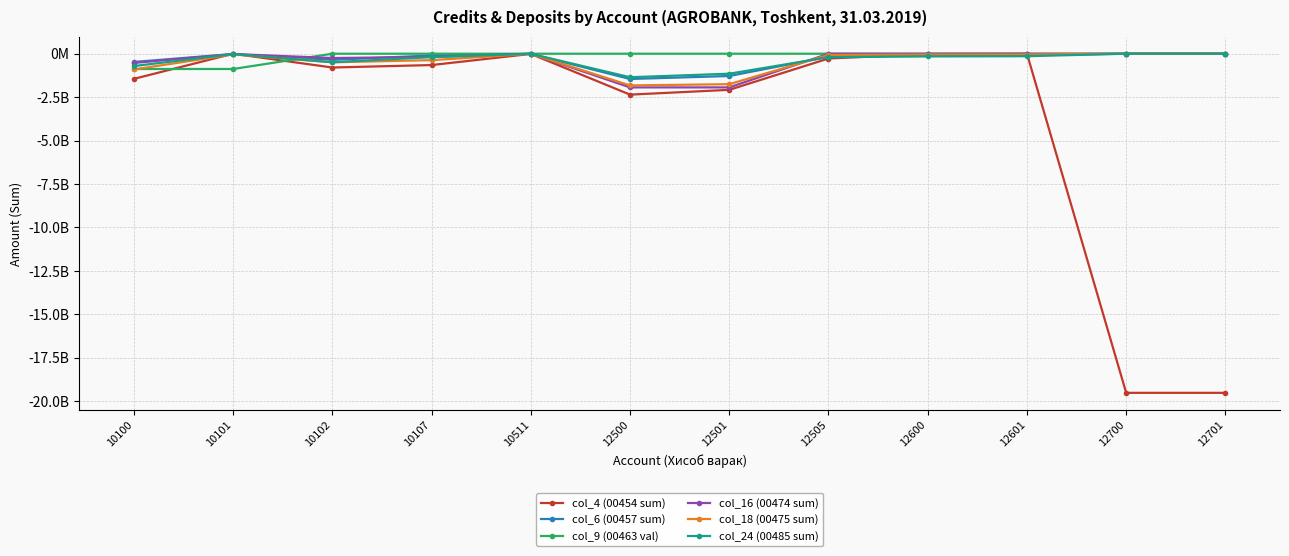

Where does the col_16 (00474 sum) series first go above -5000000?

10511